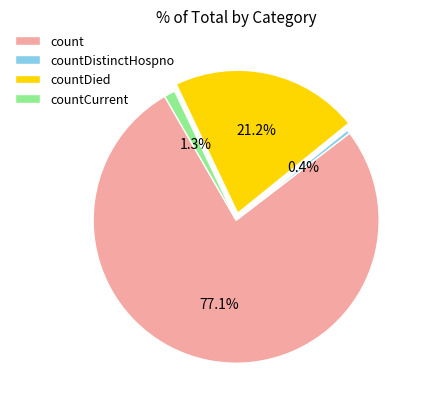

What is the majority slice?

count